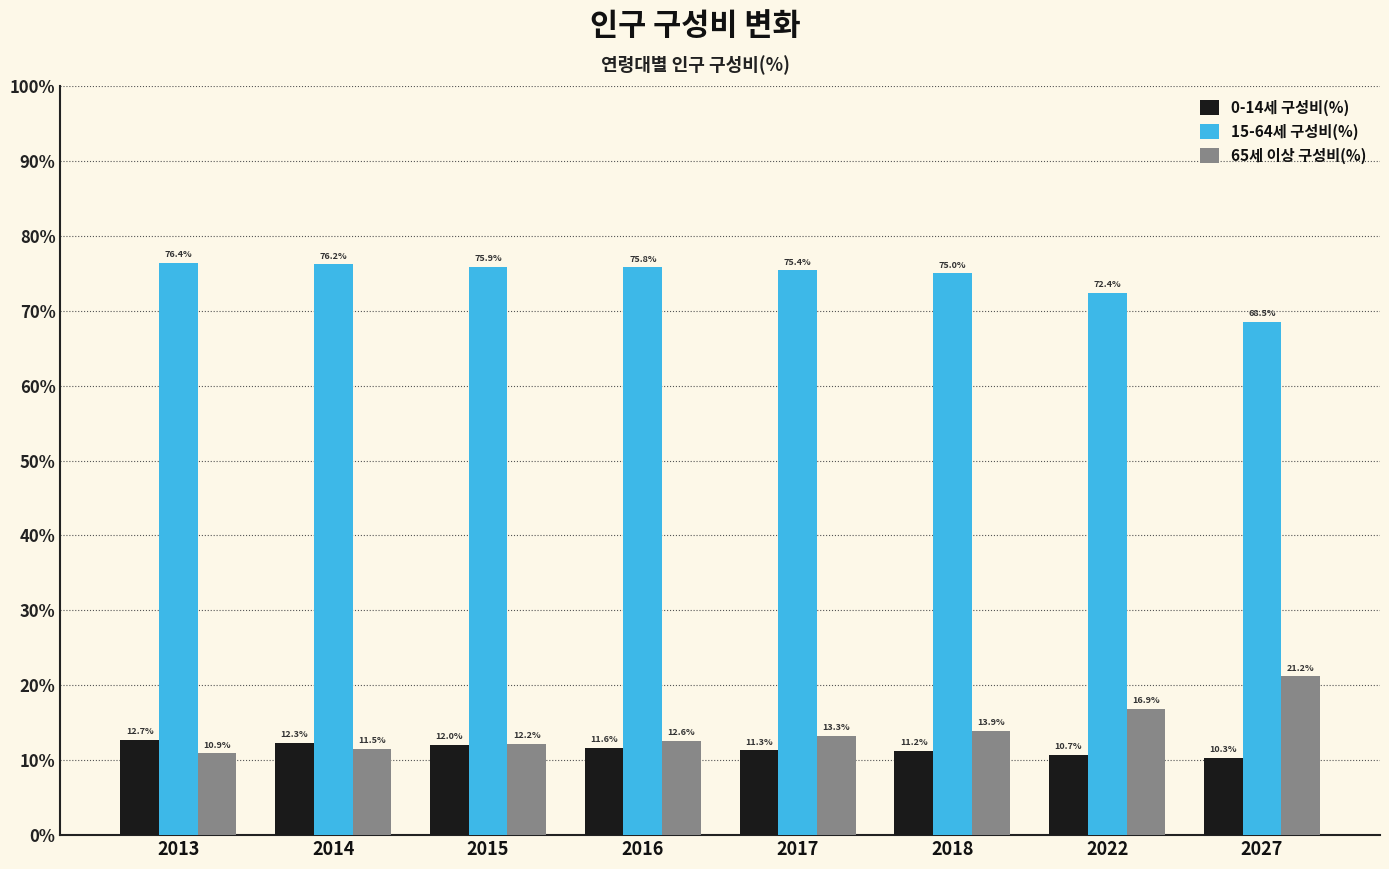

The value of 65세 이상 구성비(%) at 2013 is 10.9. True or false?

True